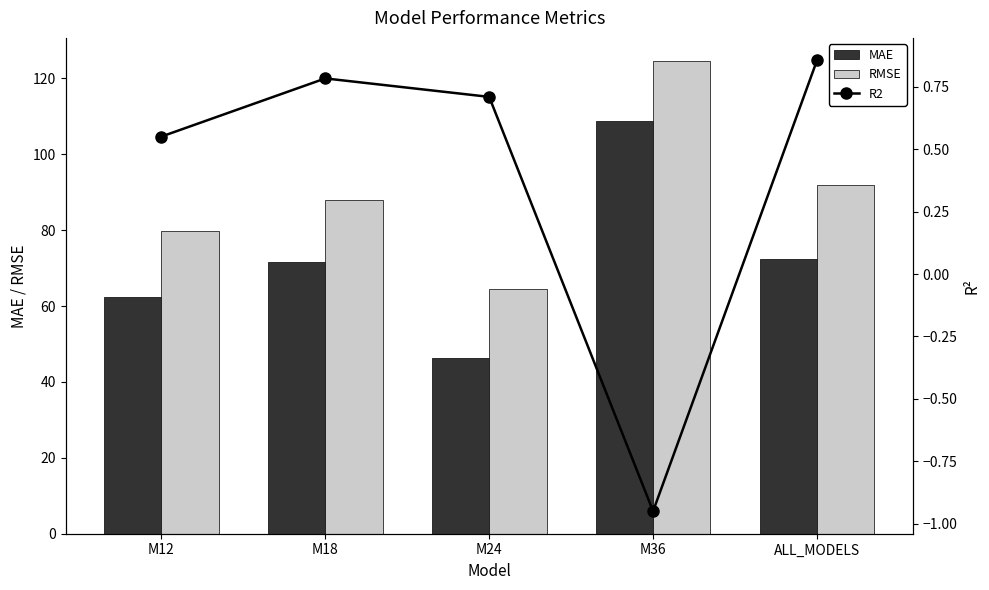

What is the difference between the maximum and minimum values in the RMSE series?

60.0